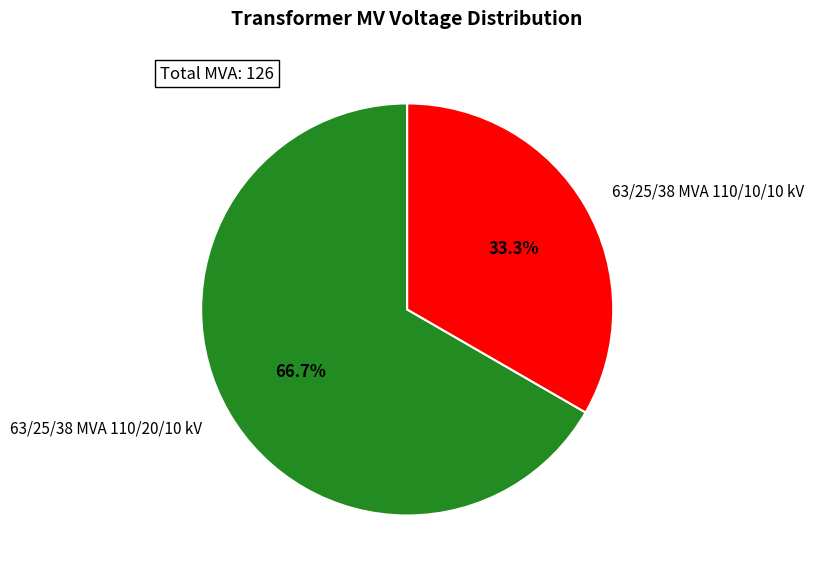

What percentage do 63/25/38 MVA 110/20/10 kV and 63/25/38 MVA 110/10/10 kV together represent?

100.0%